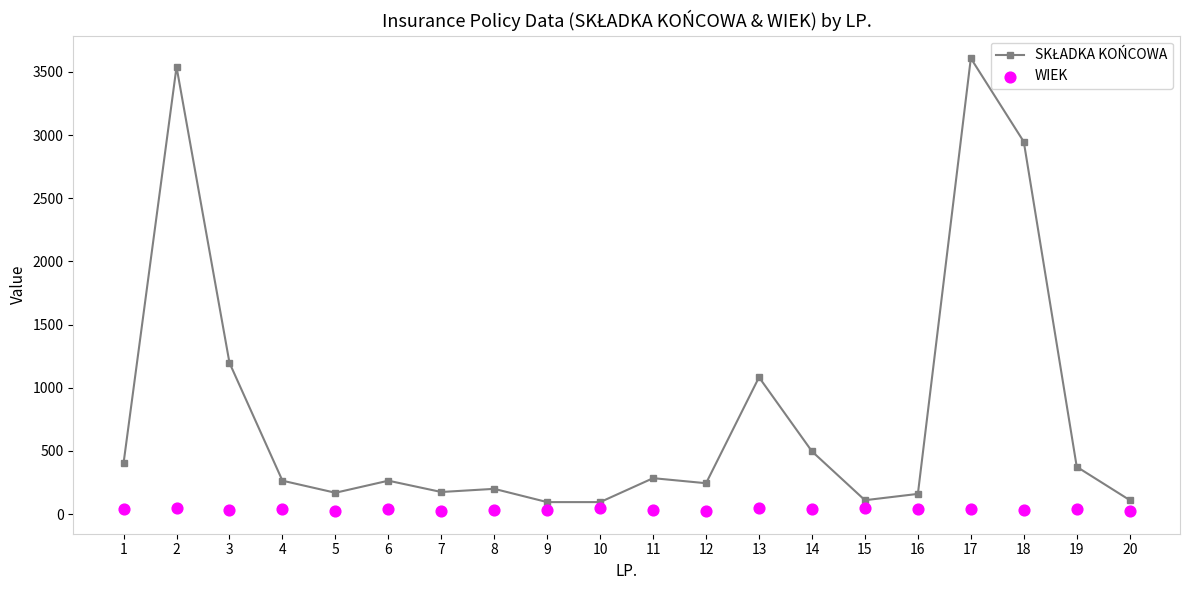

What is the total value across all series at 16?

201.0